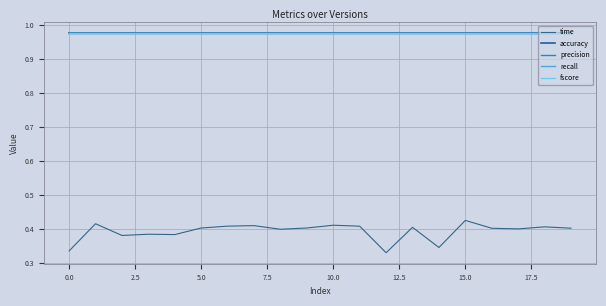

Does the chart have visible grid lines?

Yes